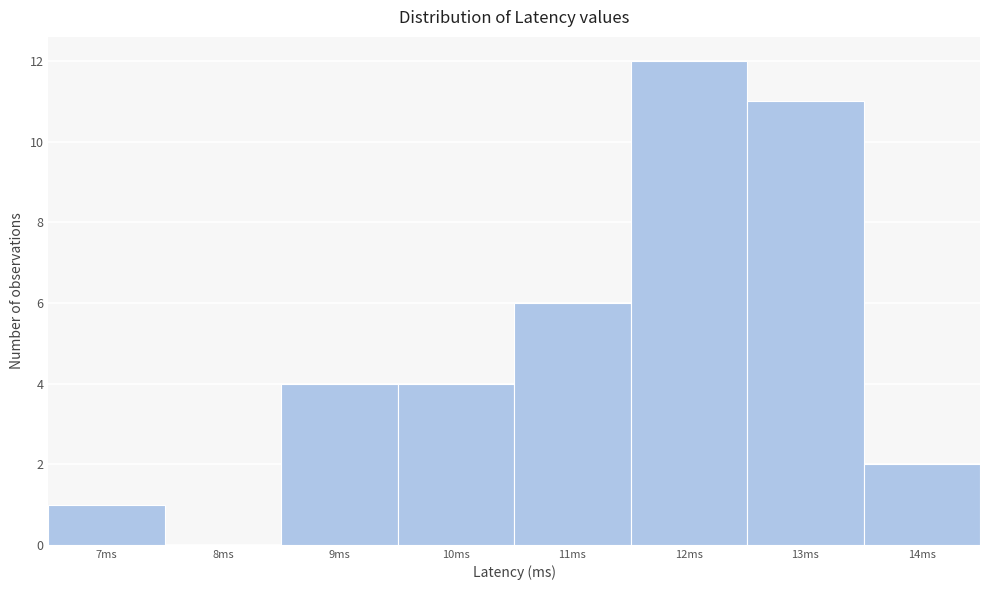

Reading left to right, what are all the values shown in this chart?

7ms=1	8ms=0	9ms=4	10ms=4	11ms=6	12ms=12	13ms=11	14ms=2